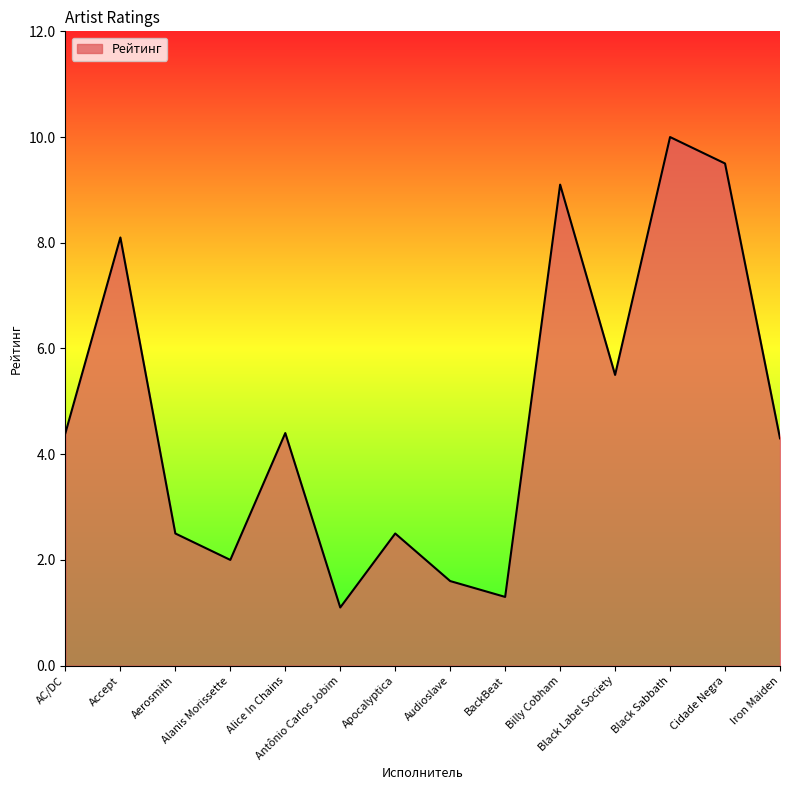

What is the maximum value shown in the chart?

10.0